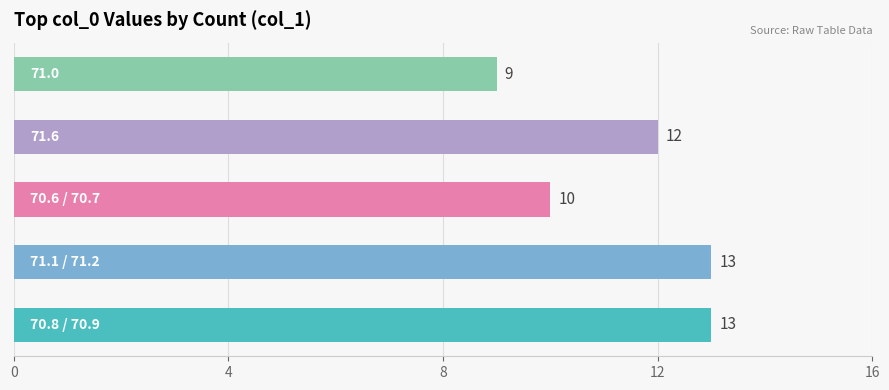

Reading top to bottom, extract all data points from this chart.

9	12	10	13	13